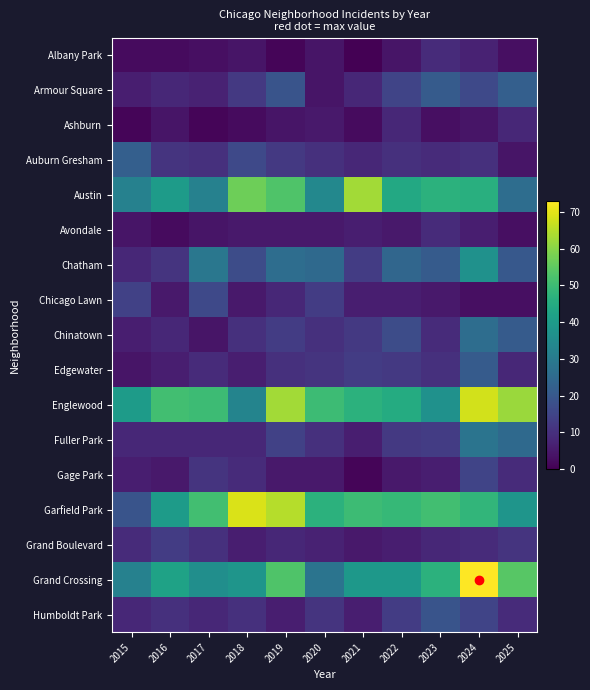

Which has a higher value, 2024 or 2025?

2024